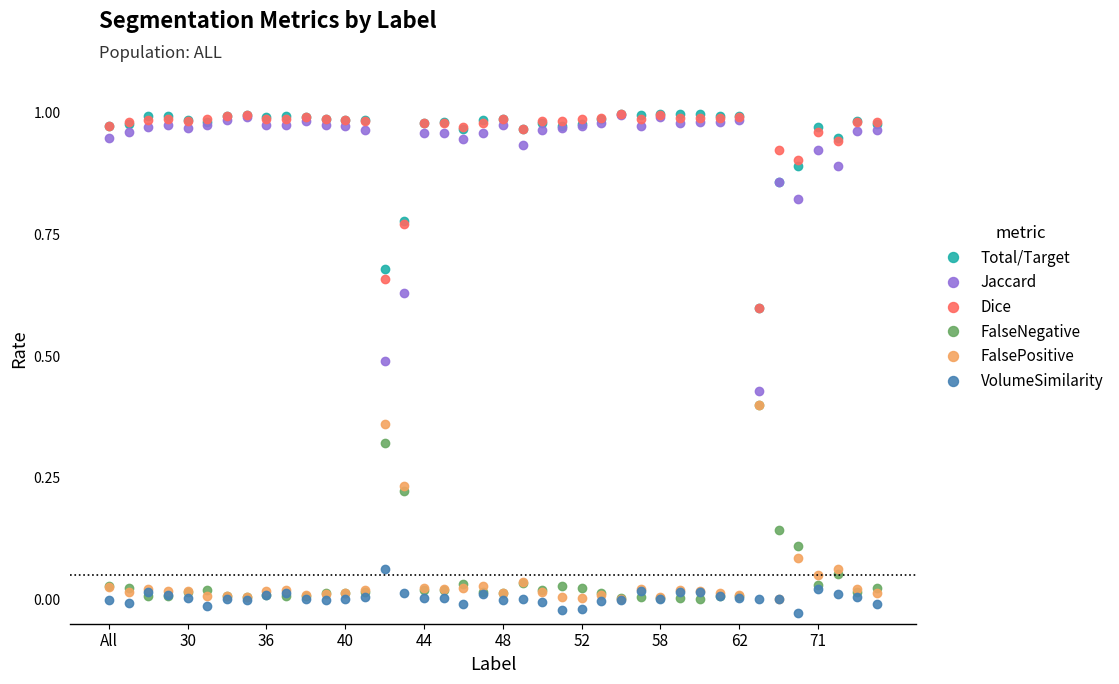

True or false: Jaccard and FalseNegative cross at least once.

False